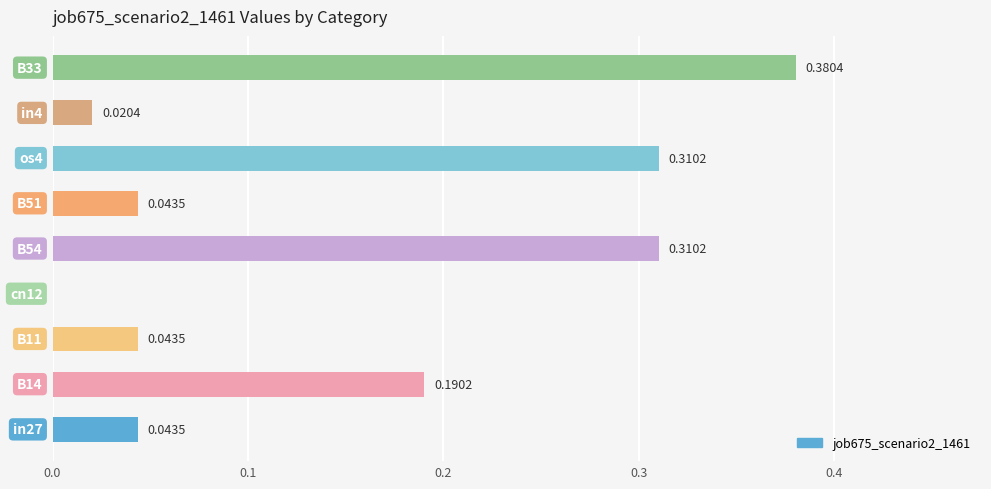

What is the sum of all values?

1.3